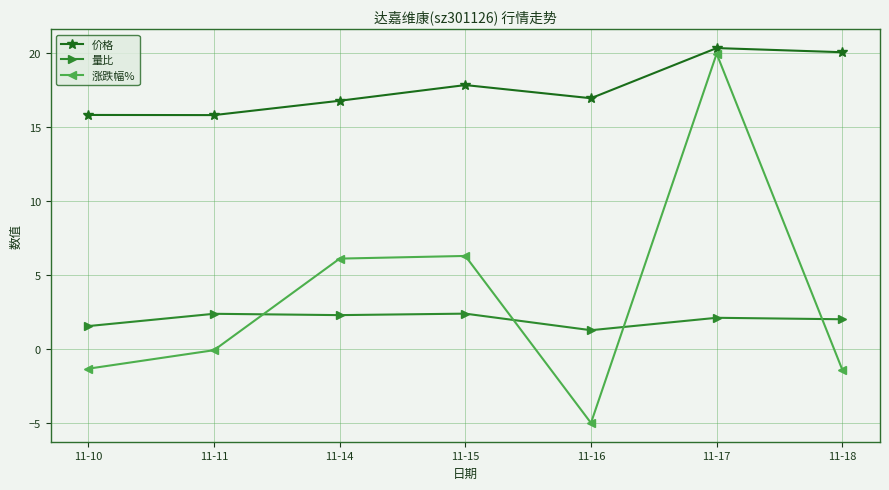

List the series in order of their peak value, highest first.

价格, 涨跌幅%, 量比